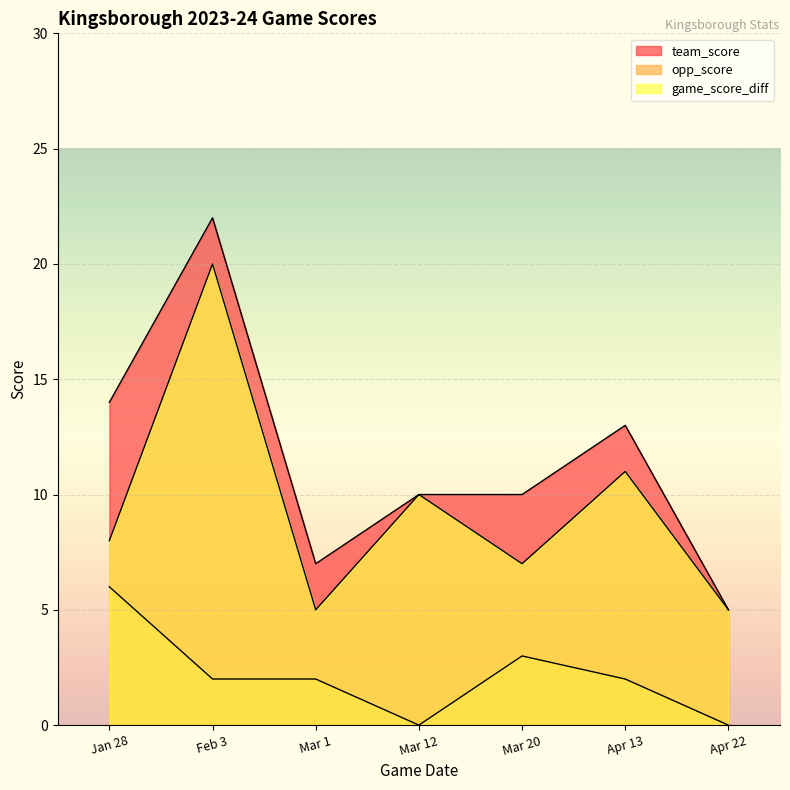

Rank the series by their average value, from highest to lowest.

team_score, game_score_diff, opp_score